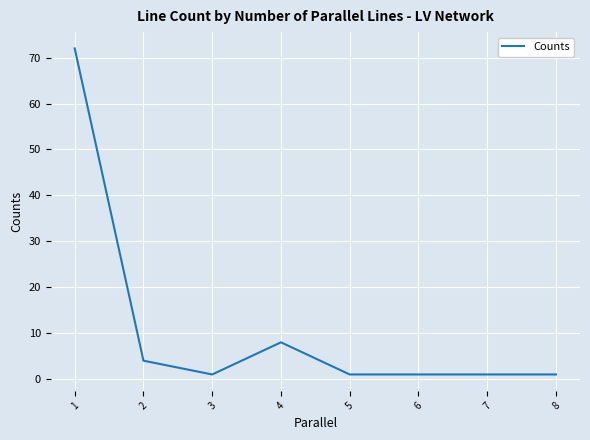

At which category does the data reach its first local valley?

3